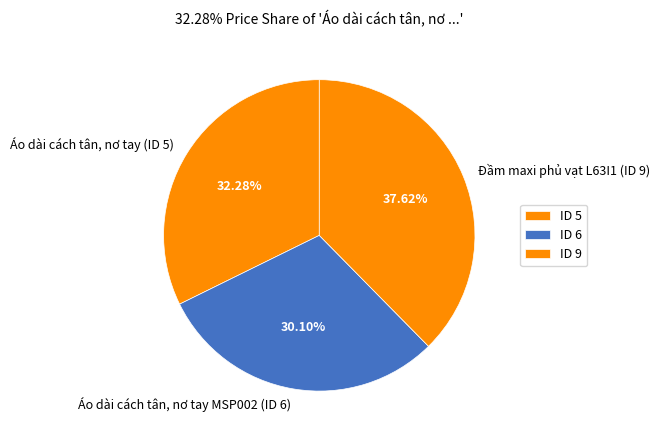

What is the ratio of the value at Áo dài cách tân, nơ tay (ID 5) to the value at Đầm maxi phủ vạt L63I1 (ID 9)?

0.9